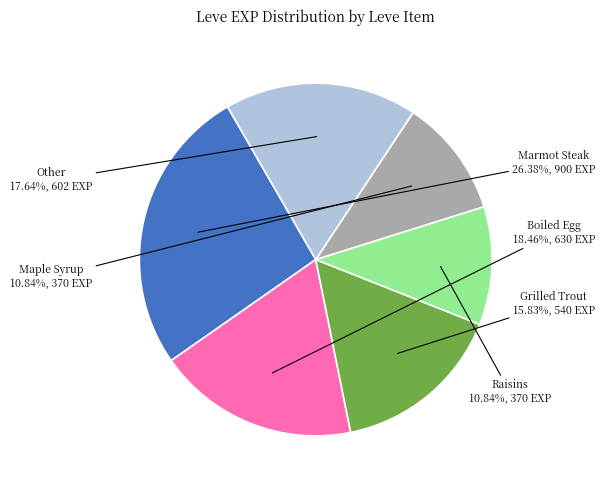

How many segments does this pie chart have?

6